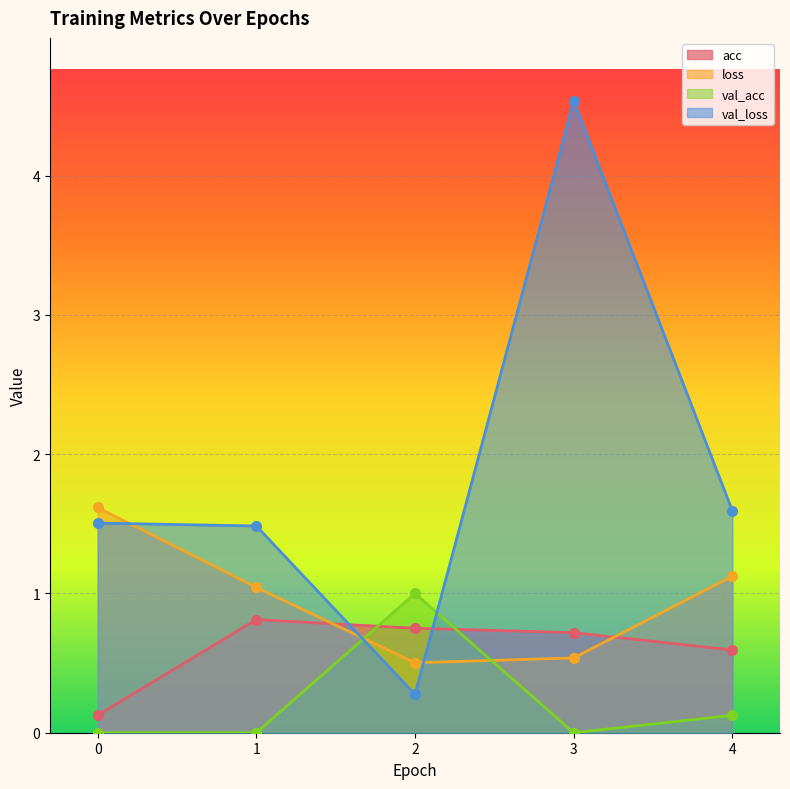

Rank the series by their maximum value, from highest to lowest.

val_loss, loss, val_acc, acc